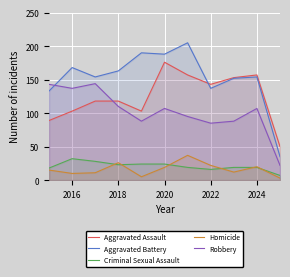

What is the sum of all Homicide values?

180